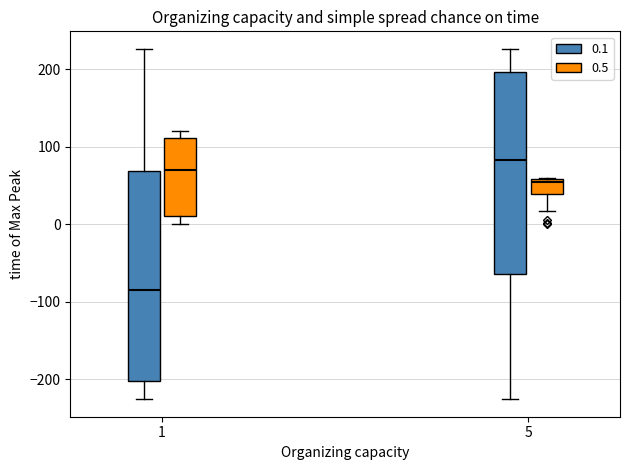

Reading left to right, transcribe this box plot: for each box, give where its median line is, the range the box spans, and where its two whiskers end, as read against the y-axis. The values are not printed on the chart, so give them approximately, as read against the axis.

1 (0.1): median -80, box -200 to 70, whiskers -230 to 230
1 (0.5): median 70, box 10 to 110, whiskers 0 to 120
5 (0.1): median 80, box -60 to 200, whiskers -230 to 230
5 (0.5): median 60 (just below the box's upper edge), box 40 to 60, whiskers 20 to 60